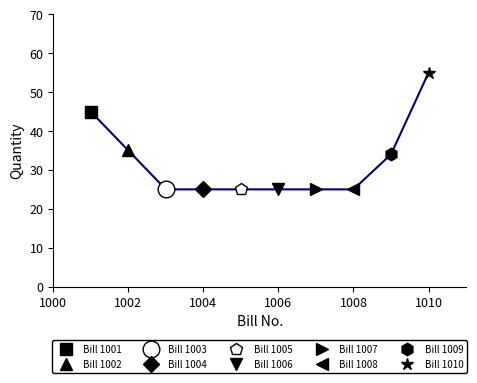

List the labels in order of value, smallest first.

1003, 1004, 1005, 1006, 1007, 1008, 1009, 1002, 1001, 1010